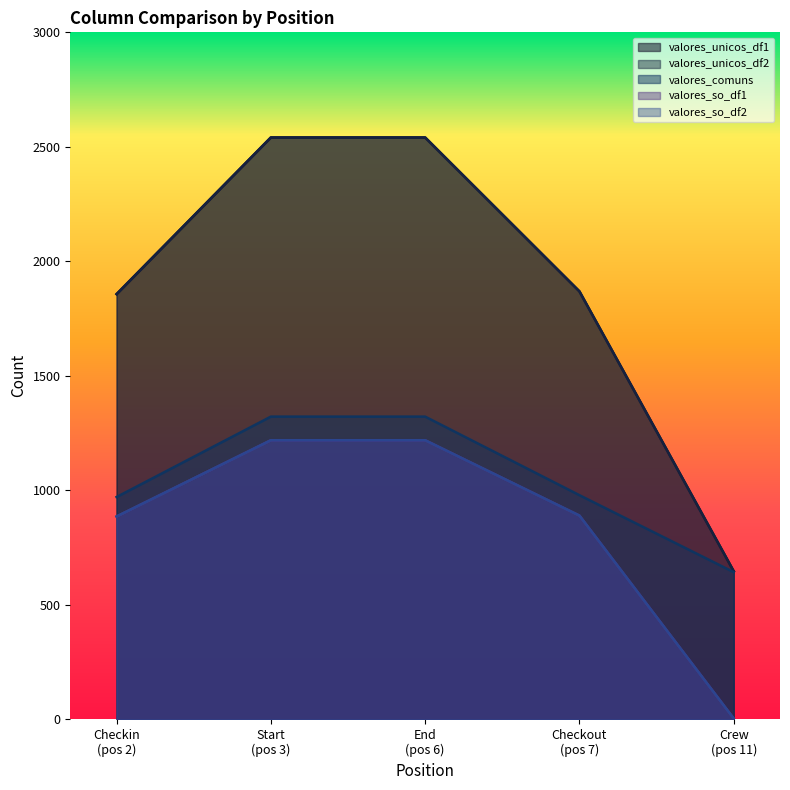

Which category has the lowest value in the valores_so_df2 series?

Crew (pos 11)